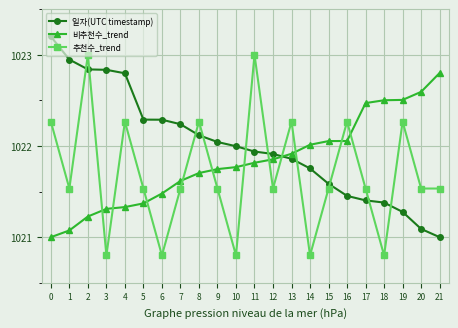

What is the smallest value displayed?

1020.8